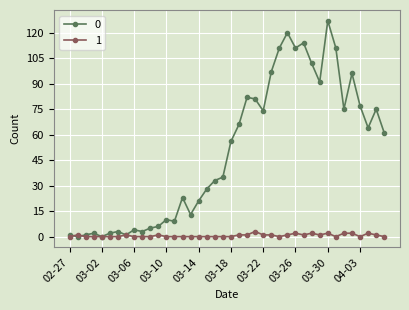

Reading left to right, list all the values displayed in this chart.

0: 1	0	1	2	0	2	3	1	4	3	5	6	10	9	23	13	21	28	33	35	56	66	82	81	74	97	111	120	111	114	102	91	127	111	75	96	77	64	75	61
1: 0	1	0	0	0	0	0	1	0	0	0	1	0	0	0	0	0	0	0	0	0	1	1	3	1	1	0	1	2	1	2	1	2	0	2	2	0	2	1	0